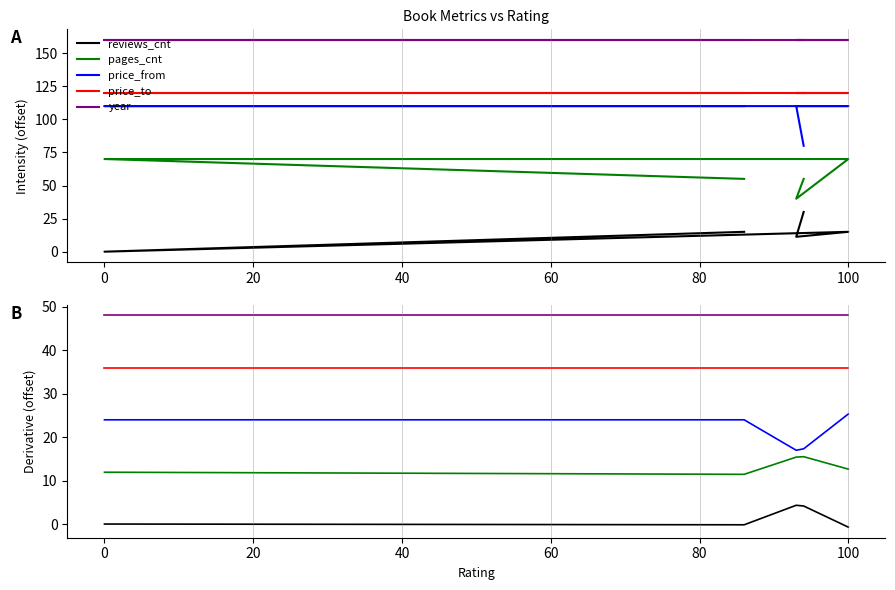

Reading left to right, extract all data points from this chart.

reviews_cnt: 0.0	-0.1	4.4	4.2	-0.7
pages_cnt: 12.0	11.5	15.4	15.5	12.7
price_from: 24.0	24.0	17.0	17.3	25.3
price_to: 36.0	36.0	36.0	36.0	36.0
year: 48.0	48.0	48.0	48.0	48.0